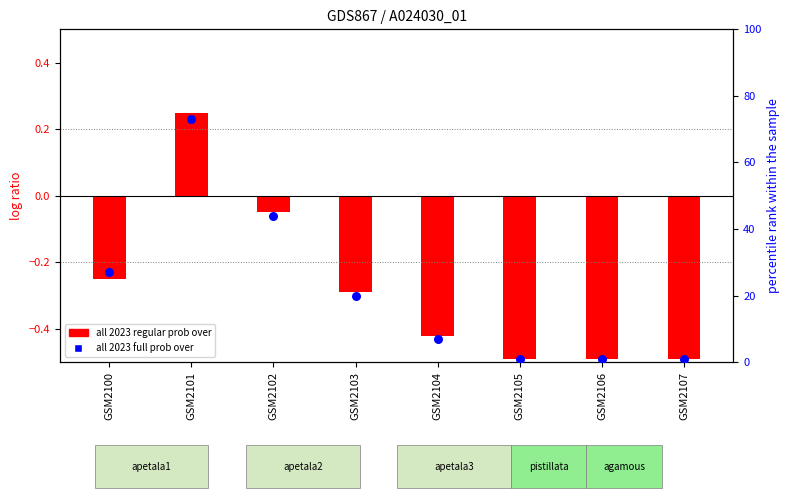

Between GSM2100 and GSM2103, which is larger?

GSM2100